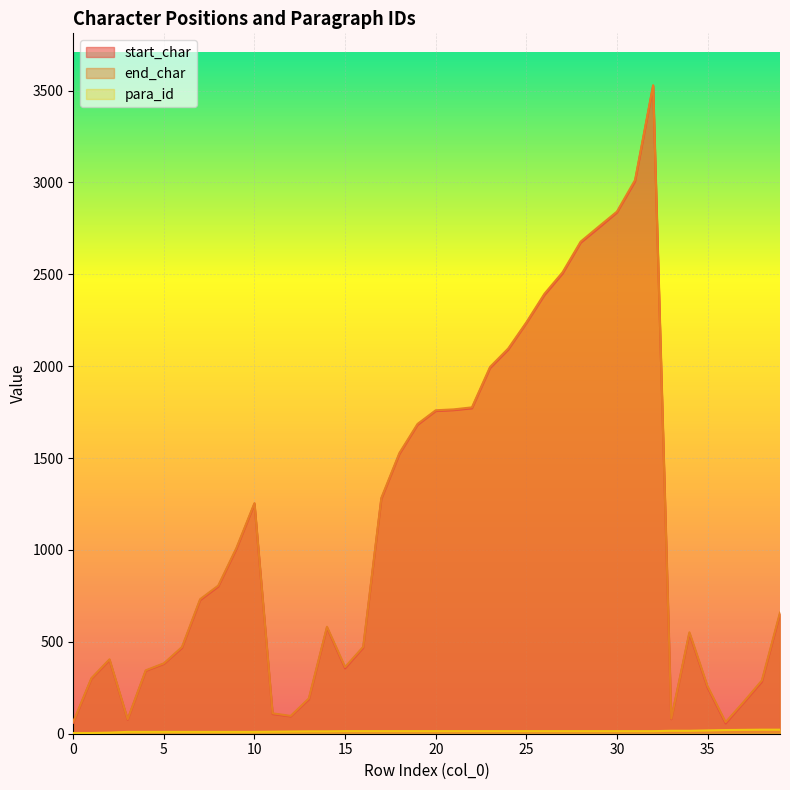

At which category does end_char reach its first local peak?

2